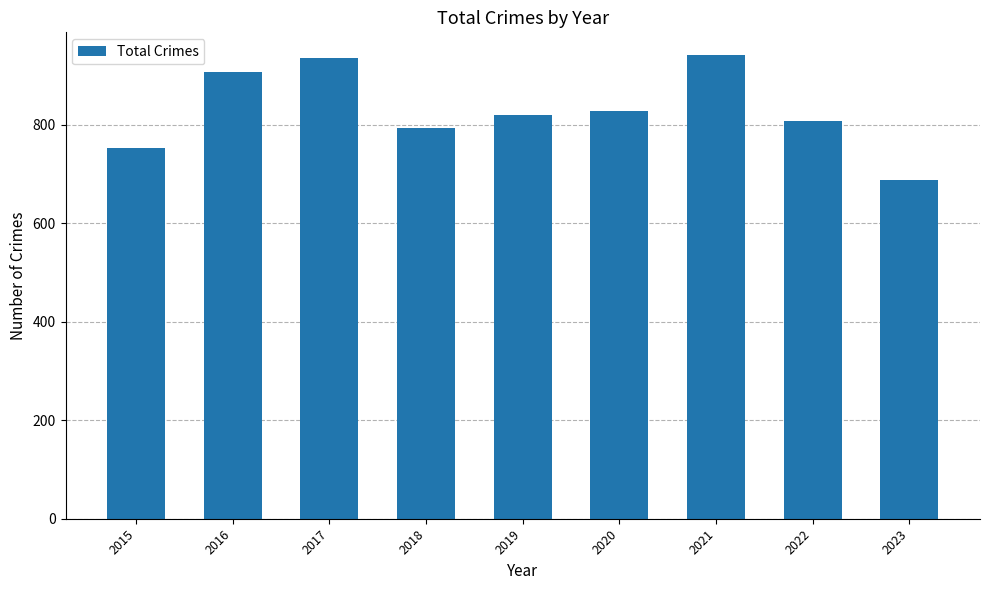

What is the maximum value shown in the chart?

941